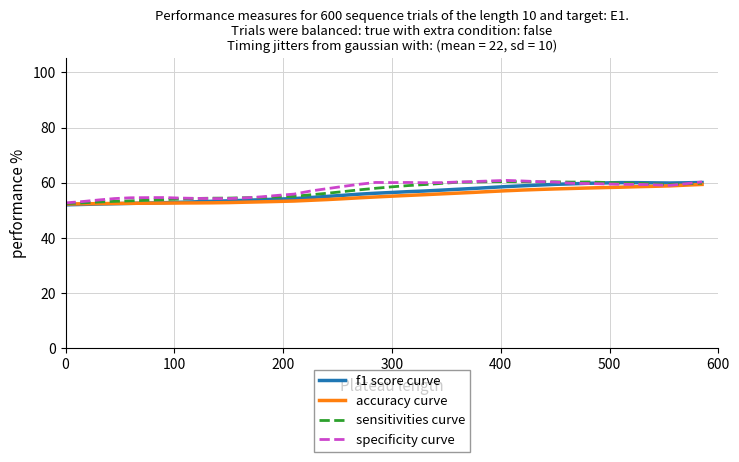

What is the maximum value shown in the chart?

60.8